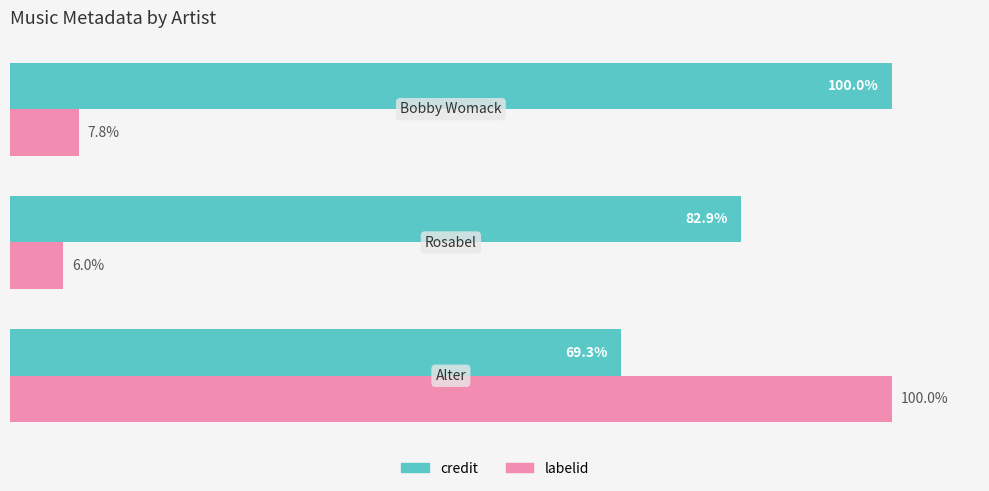

List the series in order of their peak value, lowest first.

credit, labelid